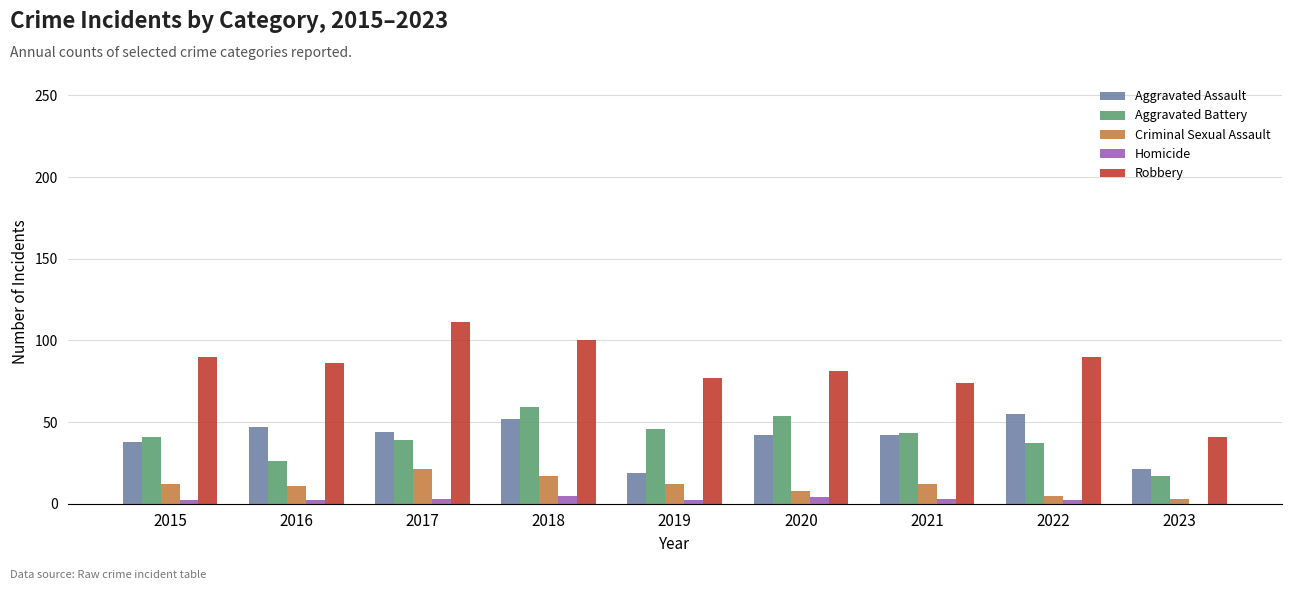

What is the maximum value shown in the chart?

111